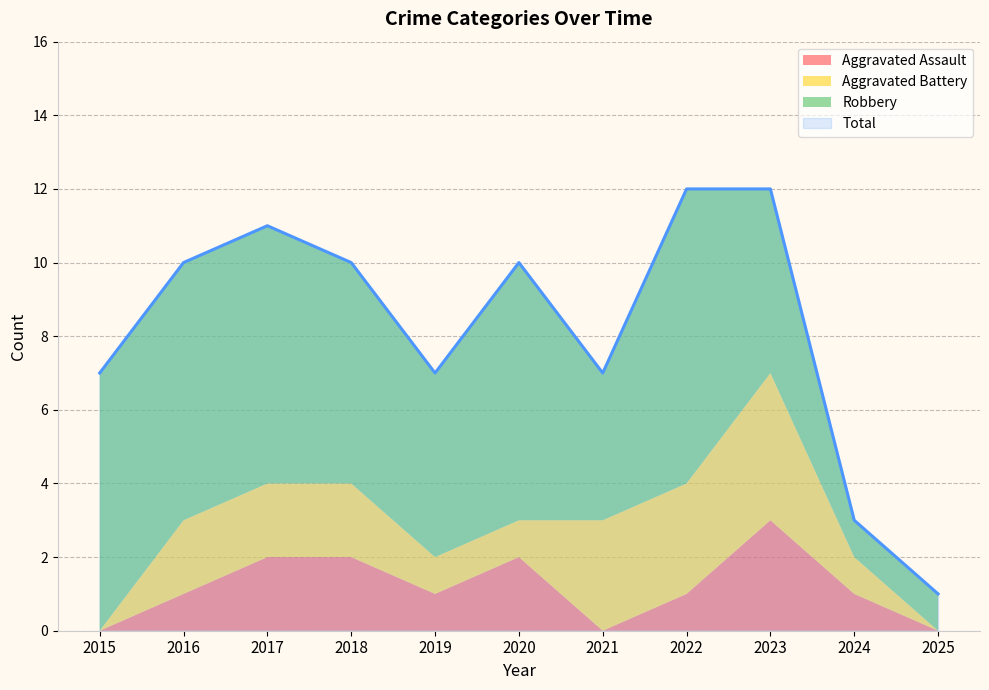

Rank the series by their maximum value, from lowest to highest.

Aggravated Assault, Aggravated Battery, Robbery, Total